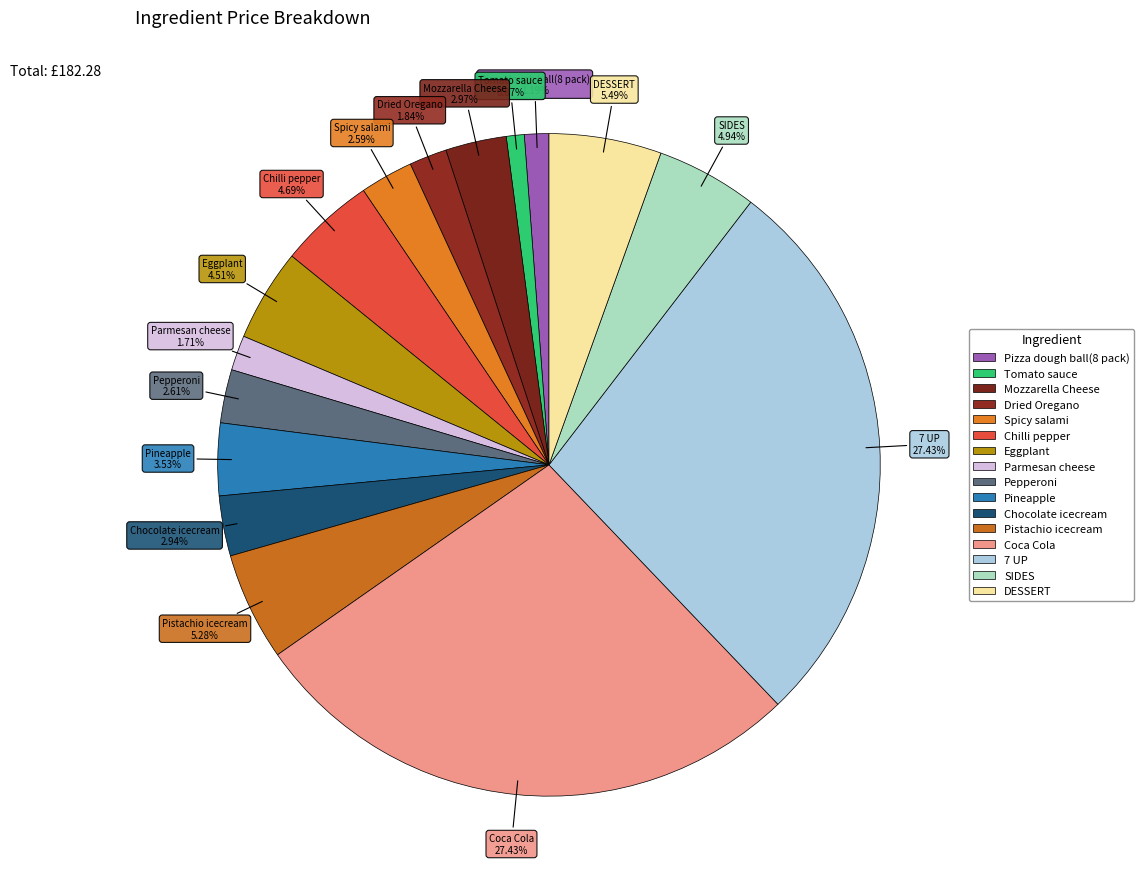

What is the total percentage of Pistachio icecream and Tomato sauce?

6.2%